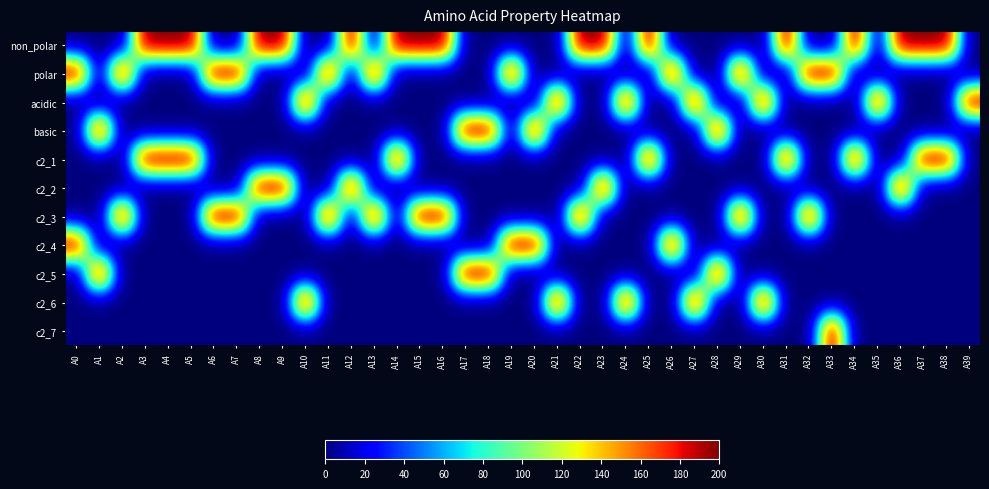

Reading left to right, list all the values displayed in this chart.

non_polar: A0=0	A1=0	A2=0	A3=200	A4=200	A5=200	A6=0	A7=0	A8=200	A9=200	A10=0	A11=0	A12=200	A13=0	A14=200	A15=200	A16=200	A17=0	A18=0	A19=0	A20=0	A21=0	A22=200	A23=200	A24=0	A25=200	A26=0	A27=0	A28=0	A29=0	A30=0	A31=200	A32=0	A33=0	A34=200	A35=0	A36=200	A37=200	A38=200	A39=0
polar: A0=200	A1=0	A2=200	A3=0	A4=0	A5=0	A6=200	A7=200	A8=0	A9=0	A10=0	A11=200	A12=0	A13=200	A14=0	A15=0	A16=0	A17=0	A18=0	A19=200	A20=0	A21=0	A22=0	A23=0	A24=0	A25=0	A26=200	A27=0	A28=0	A29=200	A30=0	A31=0	A32=200	A33=200	A34=0	A35=0	A36=0	A37=0	A38=0	A39=0
acidic: A0=0	A1=0	A2=0	A3=0	A4=0	A5=0	A6=0	A7=0	A8=0	A9=0	A10=200	A11=0	A12=0	A13=0	A14=0	A15=0	A16=0	A17=0	A18=0	A19=0	A20=0	A21=200	A22=0	A23=0	A24=200	A25=0	A26=0	A27=200	A28=0	A29=0	A30=200	A31=0	A32=0	A33=0	A34=0	A35=200	A36=0	A37=0	A38=0	A39=200
basic: A0=0	A1=200	A2=0	A3=0	A4=0	A5=0	A6=0	A7=0	A8=0	A9=0	A10=0	A11=0	A12=0	A13=0	A14=0	A15=0	A16=0	A17=200	A18=200	A19=0	A20=200	A21=0	A22=0	A23=0	A24=0	A25=0	A26=0	A27=0	A28=200	A29=0	A30=0	A31=0	A32=0	A33=0	A34=0	A35=0	A36=0	A37=0	A38=0	A39=0
c2_1: A0=0	A1=0	A2=0	A3=200	A4=200	A5=200	A6=0	A7=0	A8=0	A9=0	A10=0	A11=0	A12=0	A13=0	A14=200	A15=0	A16=0	A17=0	A18=0	A19=0	A20=0	A21=0	A22=0	A23=0	A24=0	A25=200	A26=0	A27=0	A28=0	A29=0	A30=0	A31=200	A32=0	A33=0	A34=200	A35=0	A36=0	A37=200	A38=200	A39=0
c2_2: A0=0	A1=0	A2=0	A3=0	A4=0	A5=0	A6=0	A7=0	A8=200	A9=200	A10=0	A11=0	A12=200	A13=0	A14=0	A15=0	A16=0	A17=0	A18=0	A19=0	A20=0	A21=0	A22=0	A23=200	A24=0	A25=0	A26=0	A27=0	A28=0	A29=0	A30=0	A31=0	A32=0	A33=0	A34=0	A35=0	A36=200	A37=0	A38=0	A39=0
c2_3: A0=0	A1=0	A2=200	A3=0	A4=0	A5=0	A6=200	A7=200	A8=0	A9=0	A10=0	A11=200	A12=0	A13=200	A14=0	A15=200	A16=200	A17=0	A18=0	A19=0	A20=0	A21=0	A22=200	A23=0	A24=0	A25=0	A26=0	A27=0	A28=0	A29=200	A30=0	A31=0	A32=200	A33=0	A34=0	A35=0	A36=0	A37=0	A38=0	A39=0
c2_4: A0=200	A1=0	A2=0	A3=0	A4=0	A5=0	A6=0	A7=0	A8=0	A9=0	A10=0	A11=0	A12=0	A13=0	A14=0	A15=0	A16=0	A17=0	A18=0	A19=200	A20=200	A21=0	A22=0	A23=0	A24=0	A25=0	A26=200	A27=0	A28=0	A29=0	A30=0	A31=0	A32=0	A33=0	A34=0	A35=0	A36=0	A37=0	A38=0	A39=0
c2_5: A0=0	A1=200	A2=0	A3=0	A4=0	A5=0	A6=0	A7=0	A8=0	A9=0	A10=0	A11=0	A12=0	A13=0	A14=0	A15=0	A16=0	A17=200	A18=200	A19=0	A20=0	A21=0	A22=0	A23=0	A24=0	A25=0	A26=0	A27=0	A28=200	A29=0	A30=0	A31=0	A32=0	A33=0	A34=0	A35=0	A36=0	A37=0	A38=0	A39=0
c2_6: A0=0	A1=0	A2=0	A3=0	A4=0	A5=0	A6=0	A7=0	A8=0	A9=0	A10=200	A11=0	A12=0	A13=0	A14=0	A15=0	A16=0	A17=0	A18=0	A19=0	A20=0	A21=200	A22=0	A23=0	A24=200	A25=0	A26=0	A27=200	A28=0	A29=0	A30=200	A31=0	A32=0	A33=0	A34=0	A35=0	A36=0	A37=0	A38=0	A39=0
c2_7: A0=0	A1=0	A2=0	A3=0	A4=0	A5=0	A6=0	A7=0	A8=0	A9=0	A10=0	A11=0	A12=0	A13=0	A14=0	A15=0	A16=0	A17=0	A18=0	A19=0	A20=0	A21=0	A22=0	A23=0	A24=0	A25=0	A26=0	A27=0	A28=0	A29=0	A30=0	A31=0	A32=0	A33=200	A34=0	A35=0	A36=0	A37=0	A38=0	A39=0